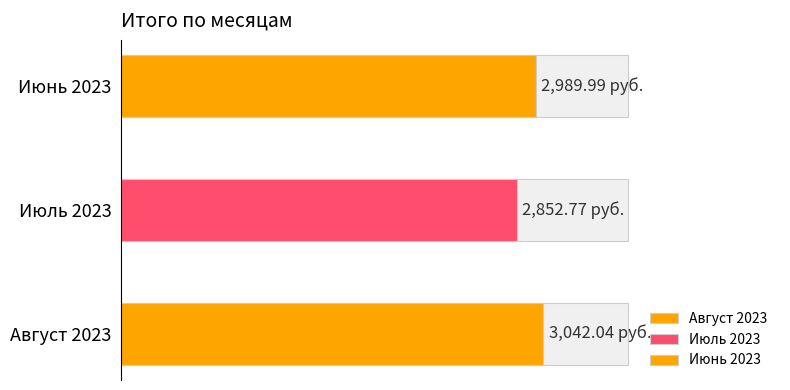

What is the sum of the values at Август 2023 and Июнь 2023?

6032.0